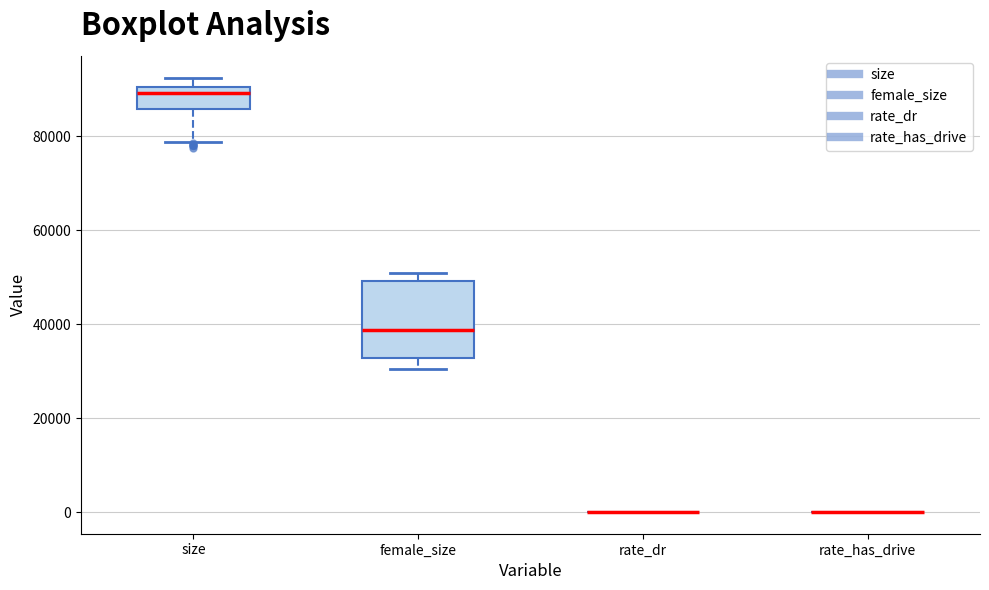

Reading left to right, transcribe this box plot: for each box, give where its median line is, the range the box spans, and where its two whiskers end, as read against the y-axis. The values are not printed on the chart, so give them approximately, as read against the axis.

size: median 90000 (just below the box's upper edge), box 86000 to 90000, whiskers 78000 to 92000
female_size: median 38000, box 32000 to 50000, whiskers 30000 to 50000 (just above the box's upper edge)
rate_dr: box collapsed to a line at 0, whiskers 0 to 0
rate_has_drive: box collapsed to a line at 0, whiskers 0 to 0